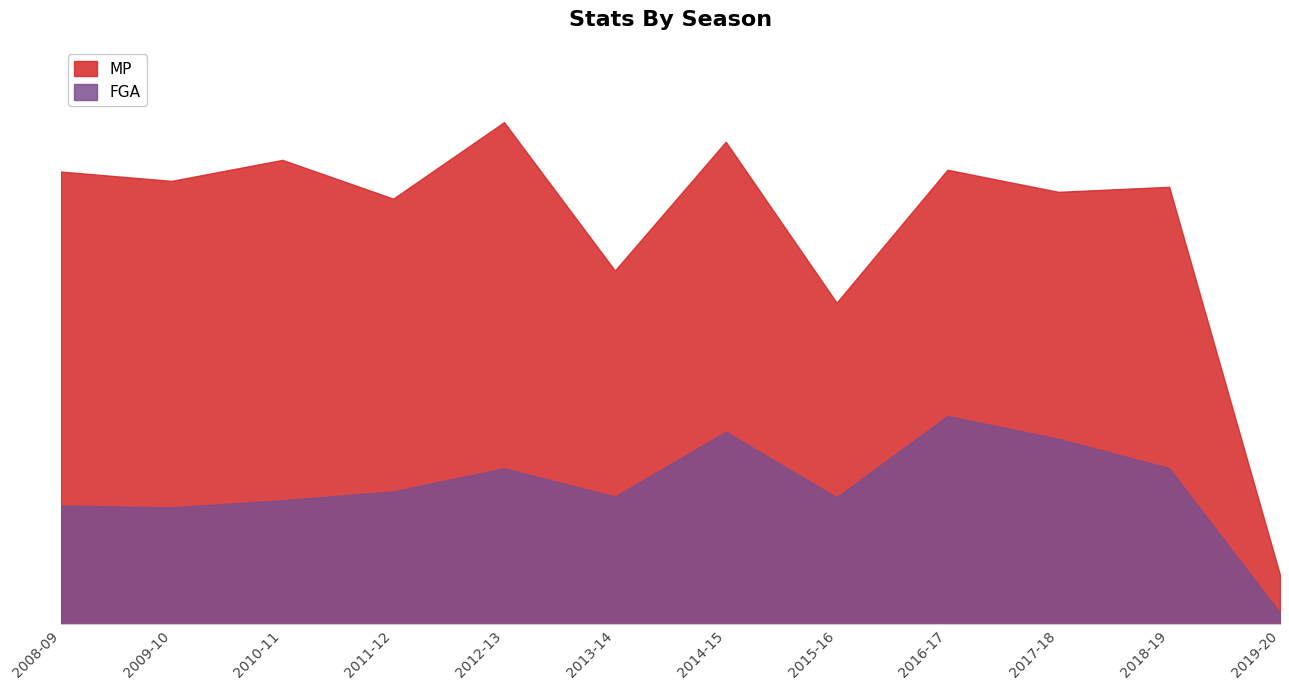

Which series changed the most between 2011-12 and 2017-18?

FGA